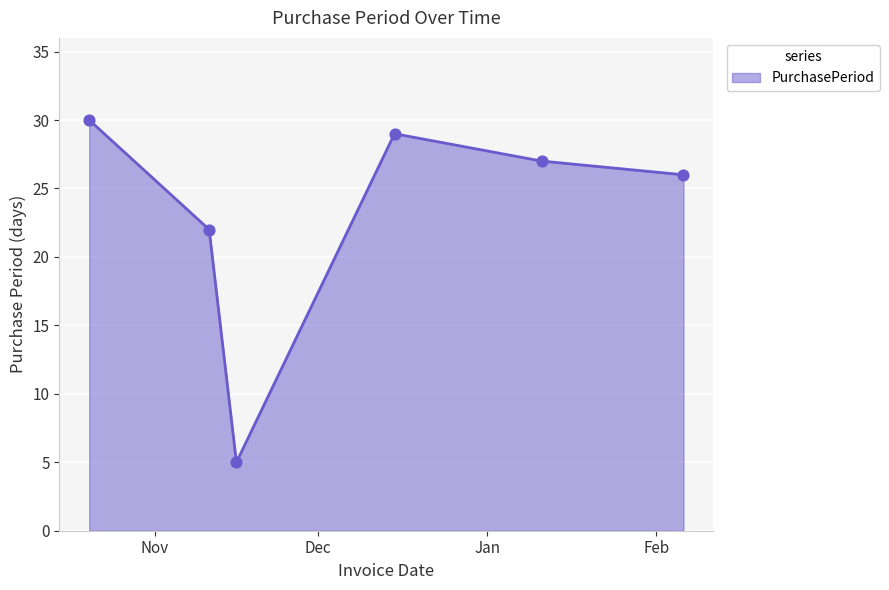

What is the sum of all values?

139